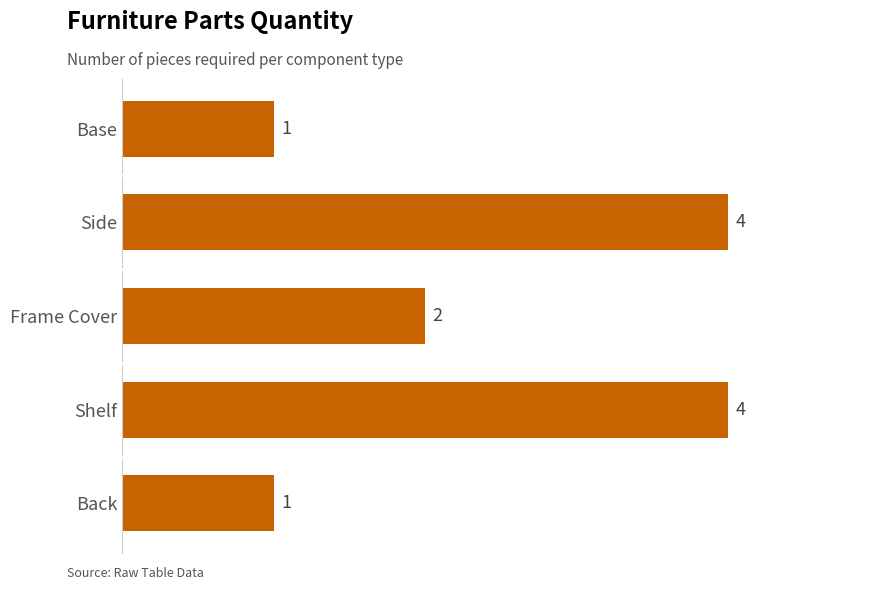

The value at Base is 0. True or false?

False